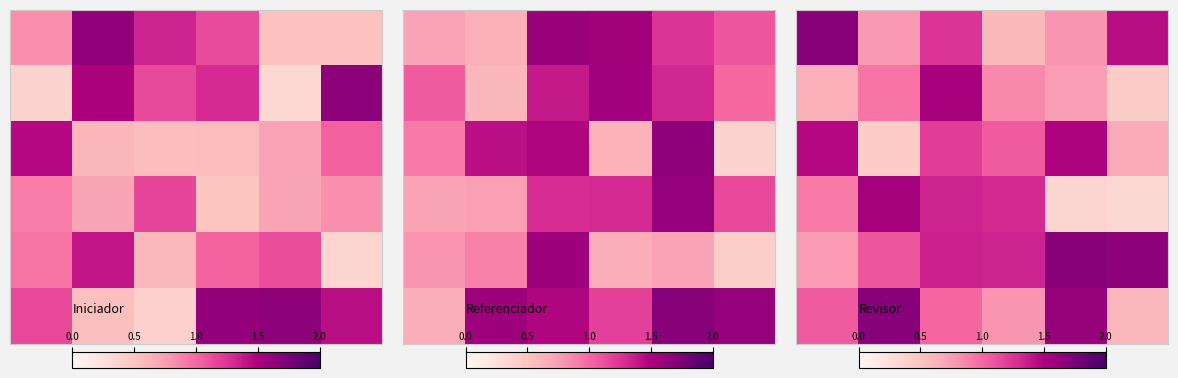

What is the smallest value displayed?

0.3